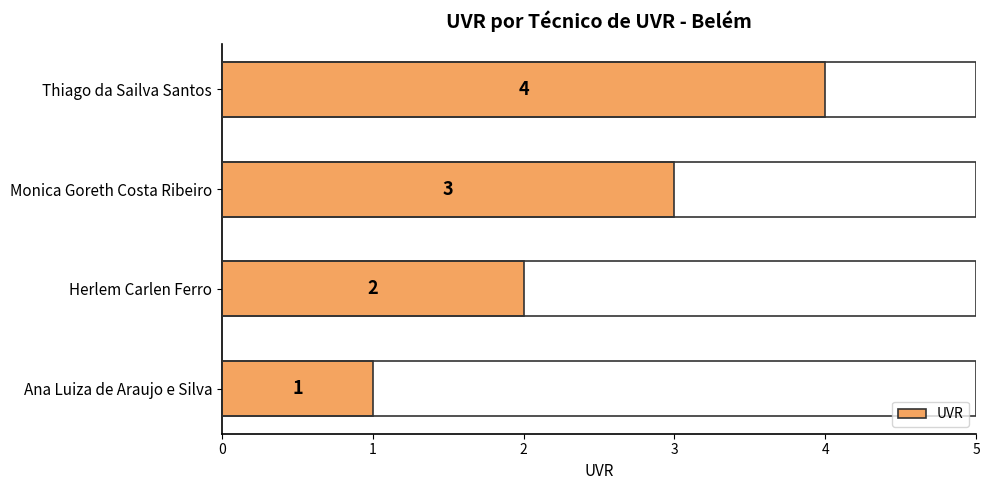

What is the change in value from Ana Luiza de Araujo e Silva to Herlem Carlen Ferro?

+1